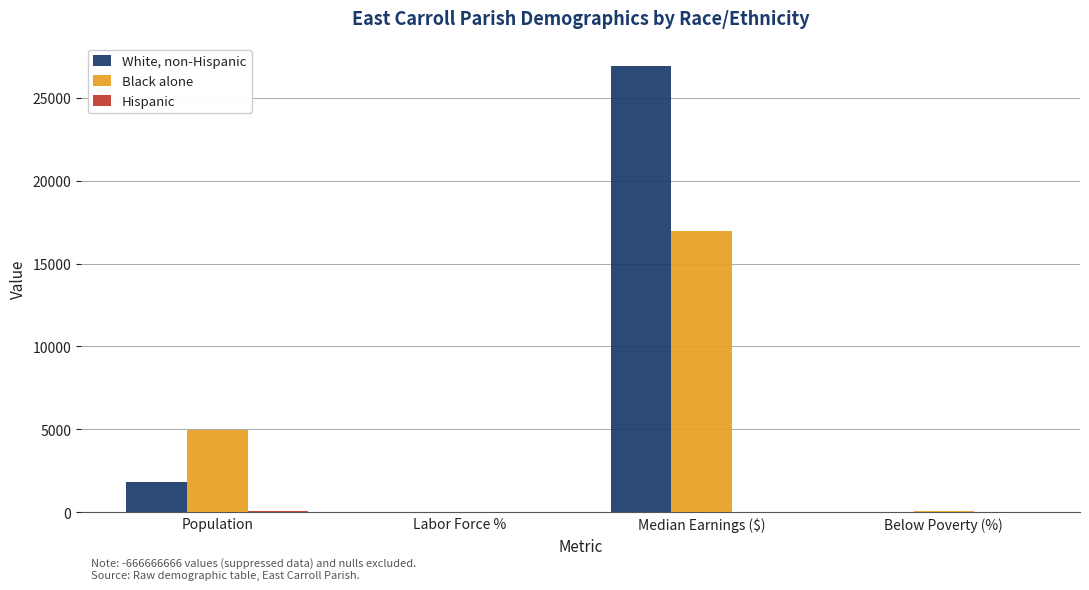

True or false: Black alone has a value of 1226.8 at Population.

False